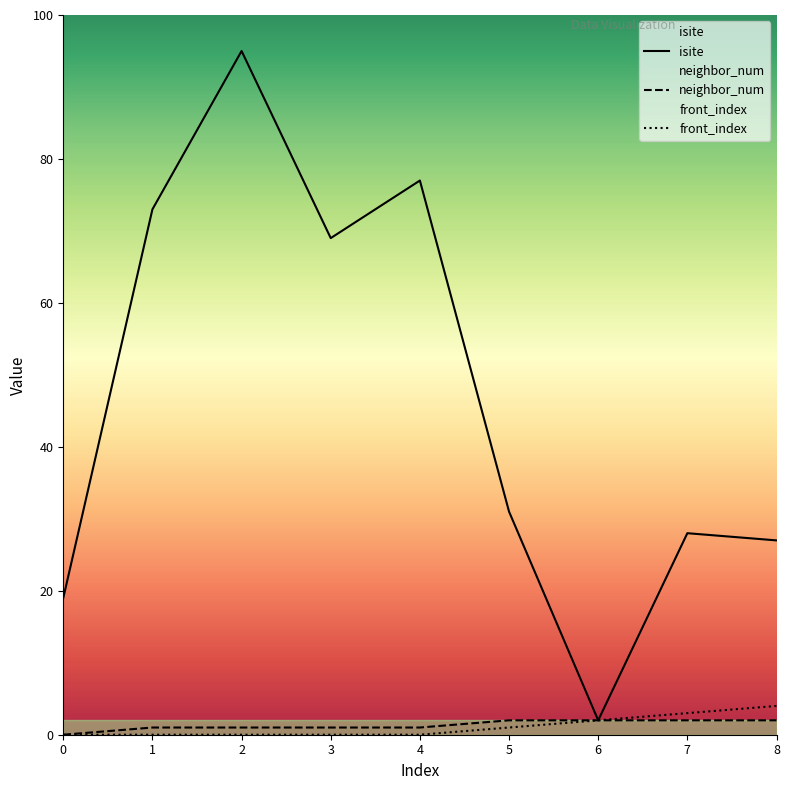

The front_index series shows 5 at 7. True or false?

False